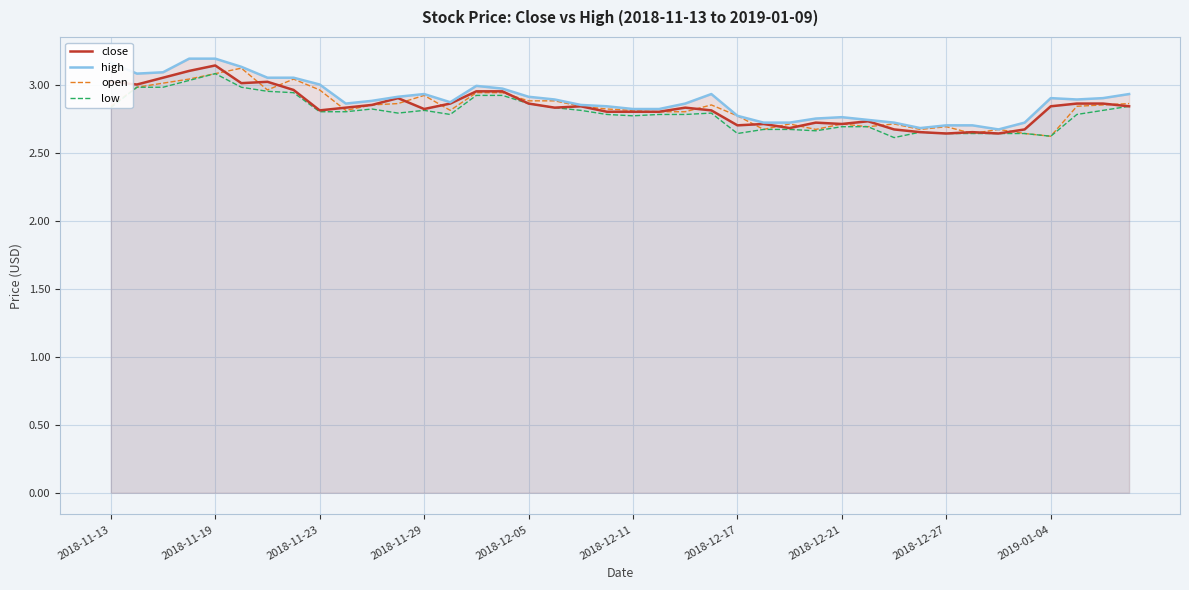

The value of close at 2018-11-29 is 2.8. True or false?

True